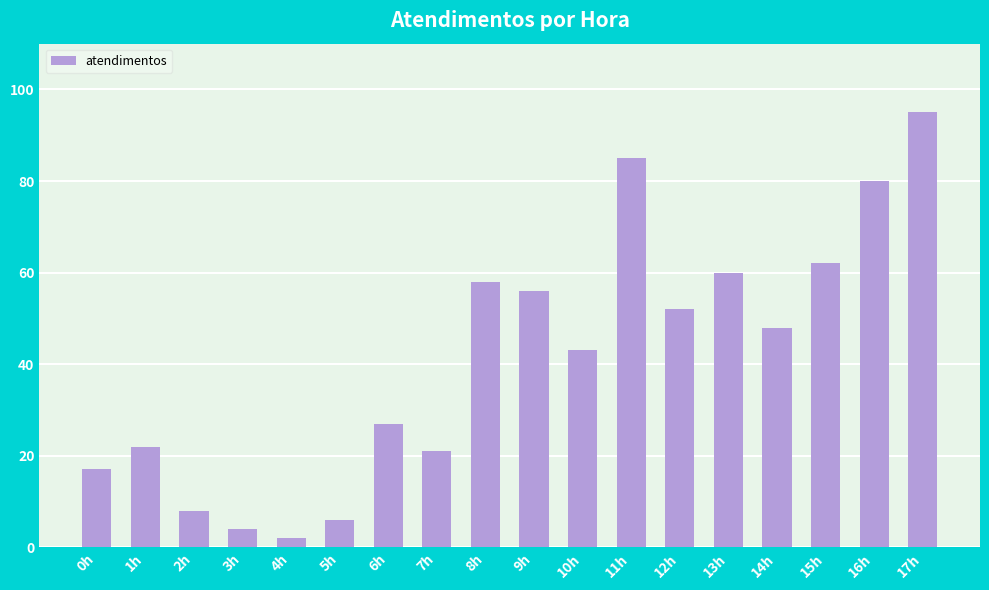

Which category has the lowest value across all series?

4h